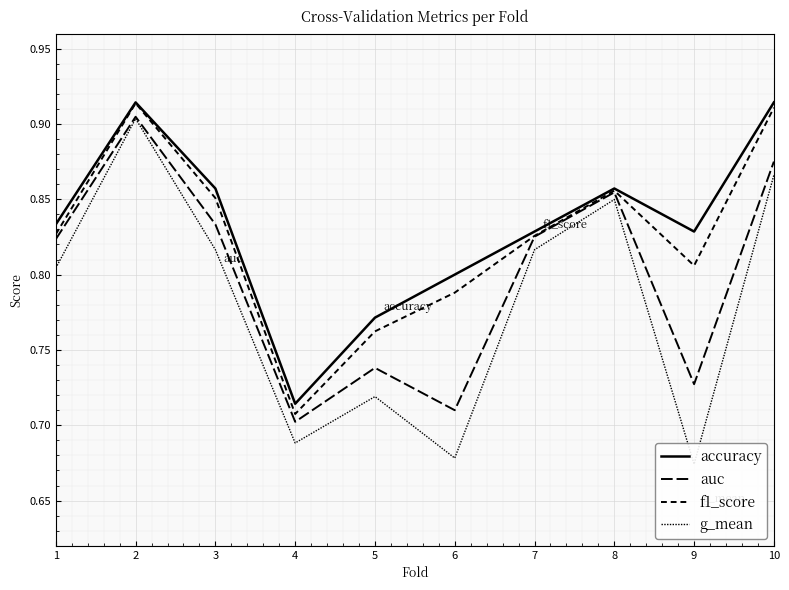

Which series has the largest range (max minus min)?

g_mean